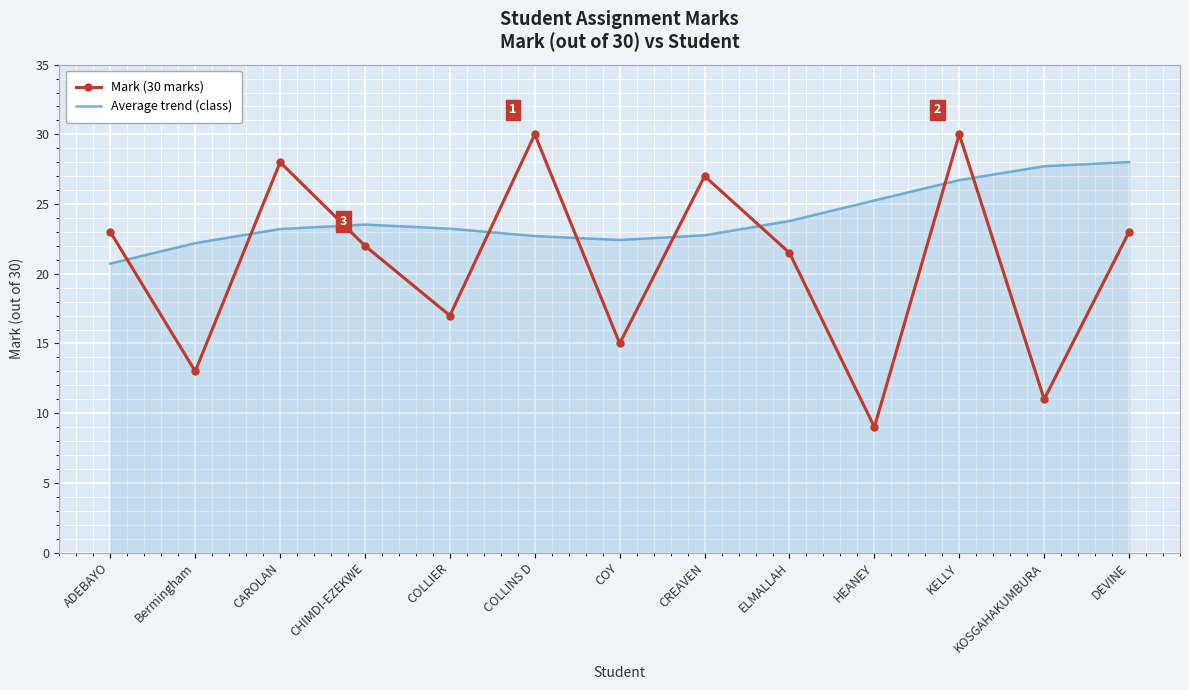

Is it true that Mark (30 marks) equals 51.7 at COLLINS D?

False